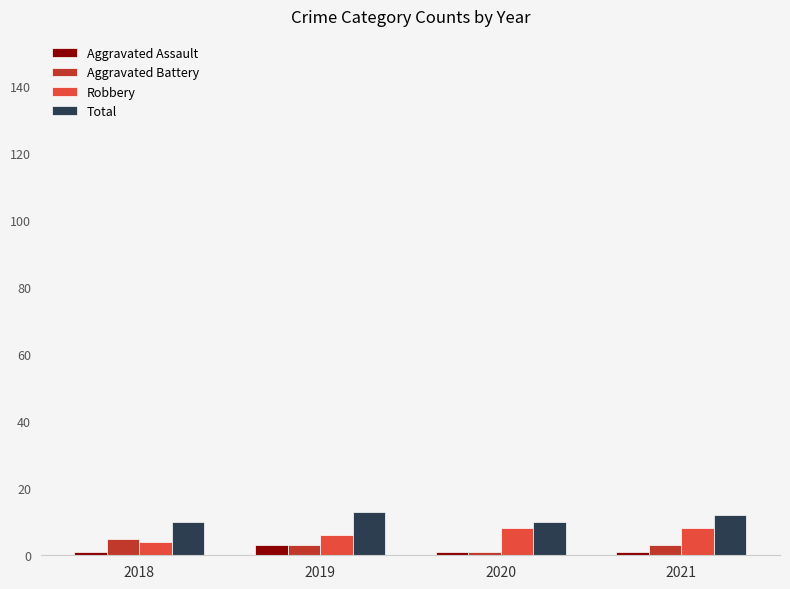

True or false: Aggravated Assault has a value of 3 at 2019.

True